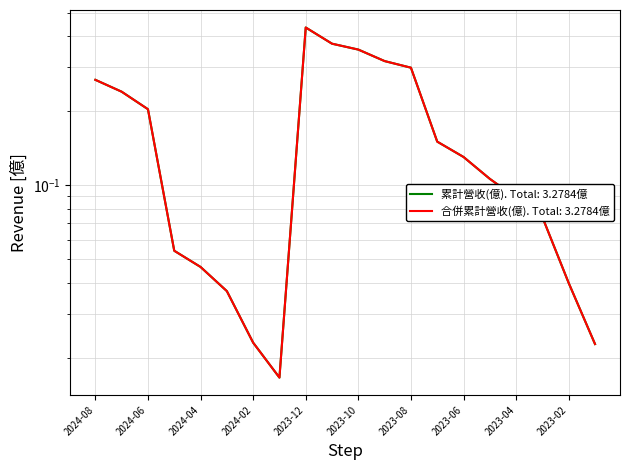

What is the value of the 合併累計營收(億) point at the 11th from the left?

0.4